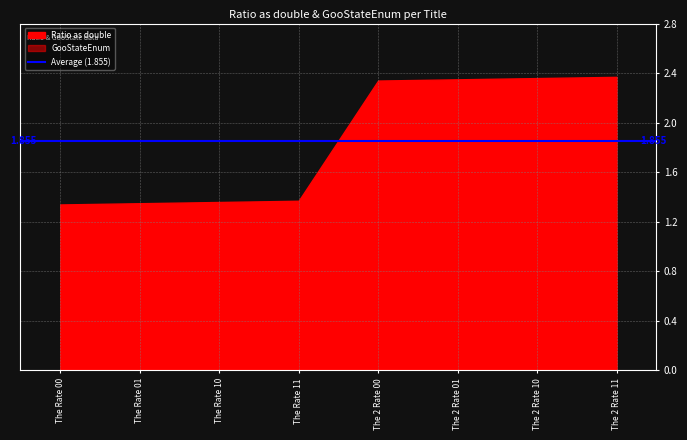

What value does the Ratio as double series have at The 2 Rate 11?

2.4